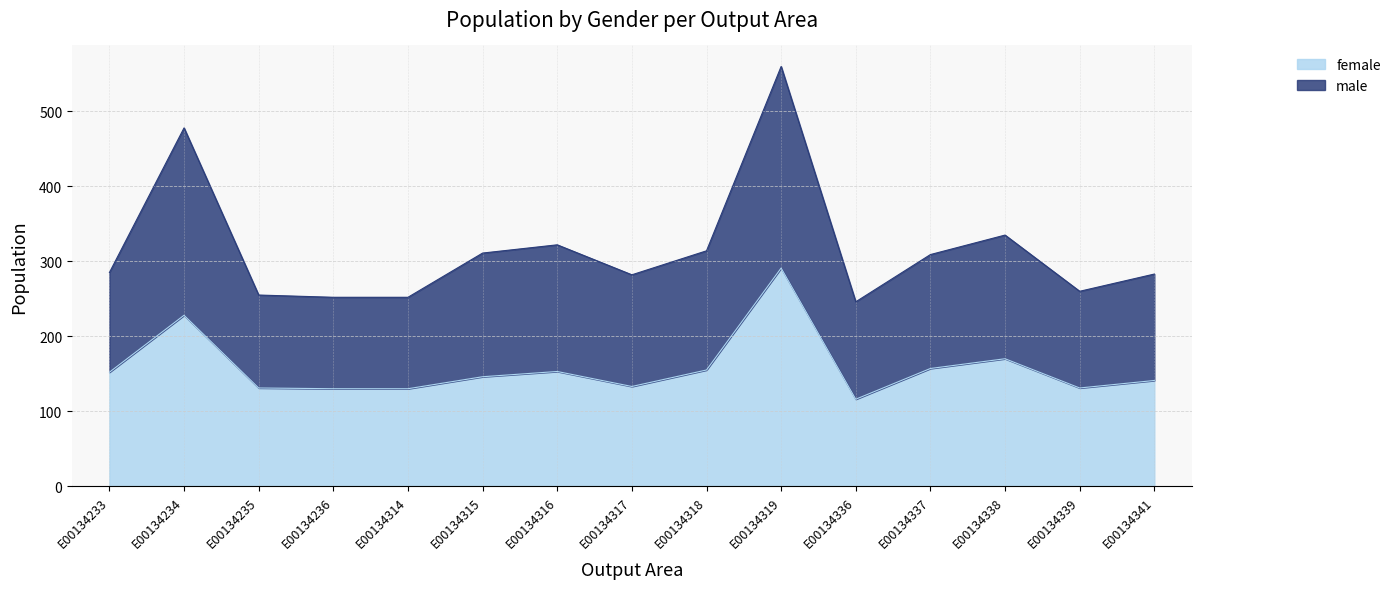

List the labels in order of female value, largest first.

E00134319, E00134234, E00134338, E00134337, E00134318, E00134316, E00134233, E00134315, E00134341, E00134317, E00134235, E00134339, E00134236, E00134314, E00134336